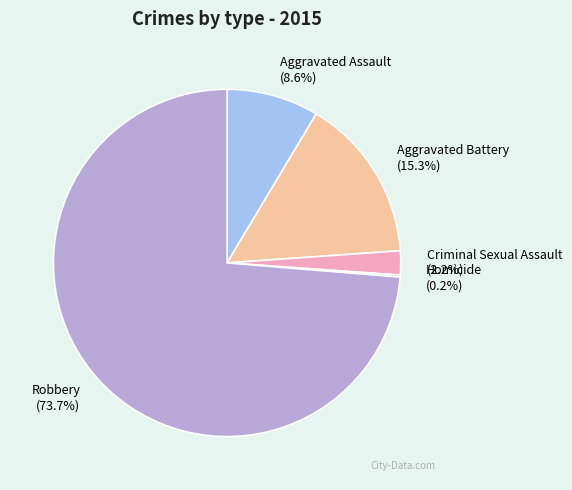

Is the sum of Aggravated Assault and Criminal Sexual Assault greater than half?

No